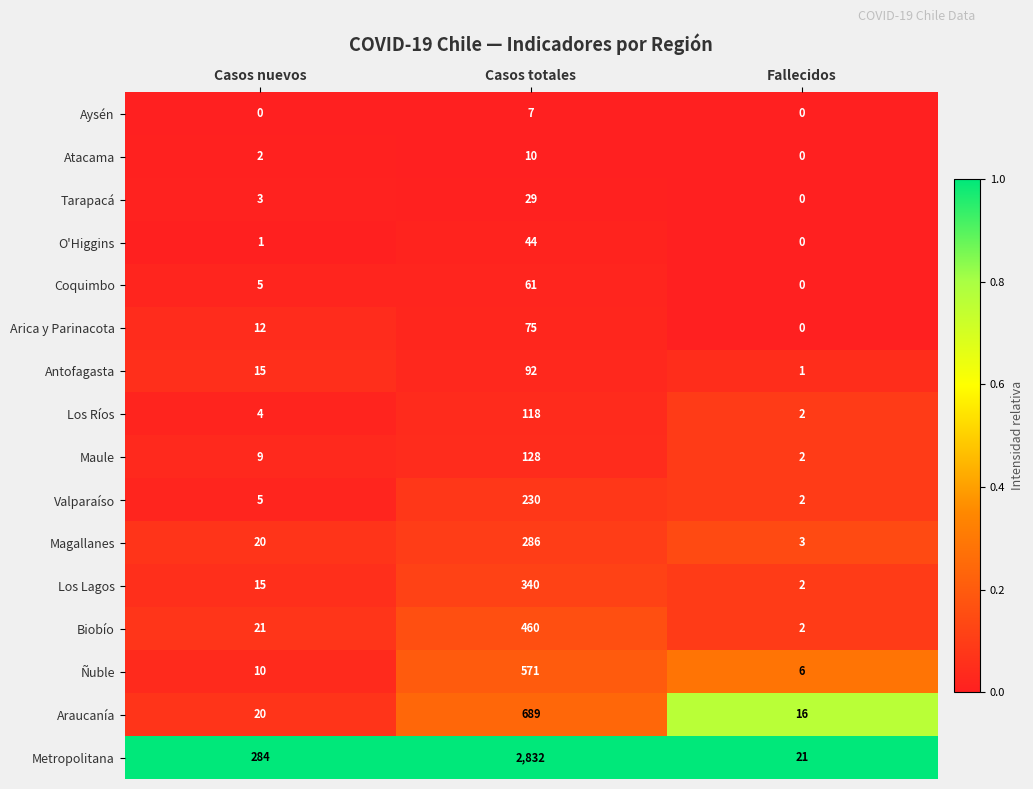

Count the Antofagasta values in the range 1 to 92.

3